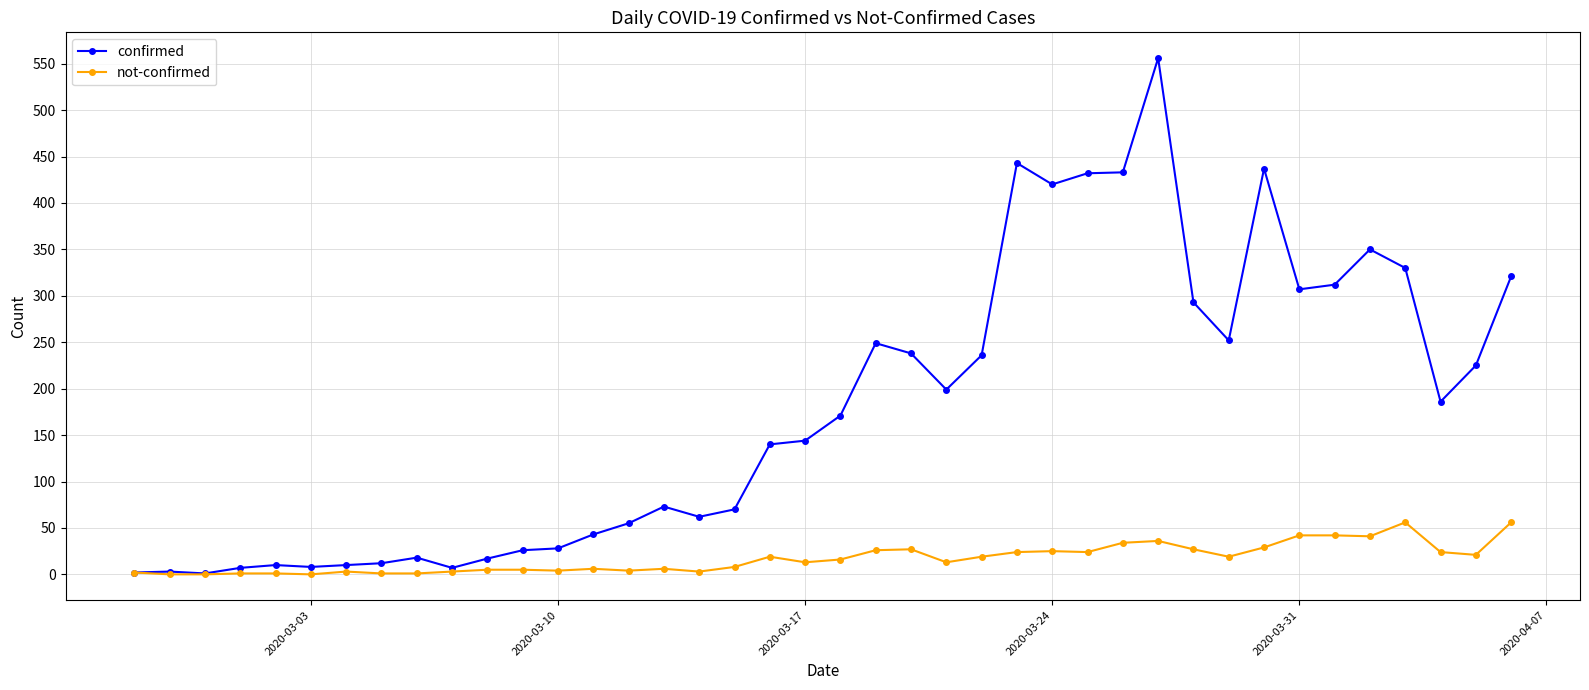

True or false: confirmed has more than 1 interior local peaks.

True